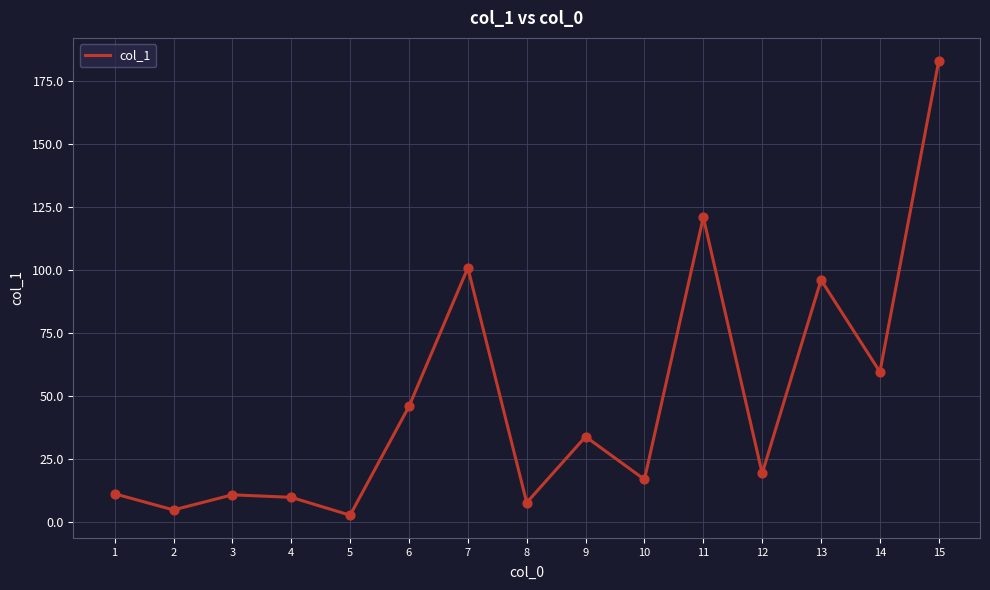

Approximately how many times larger is the value at 10 compared to 8?

2.2